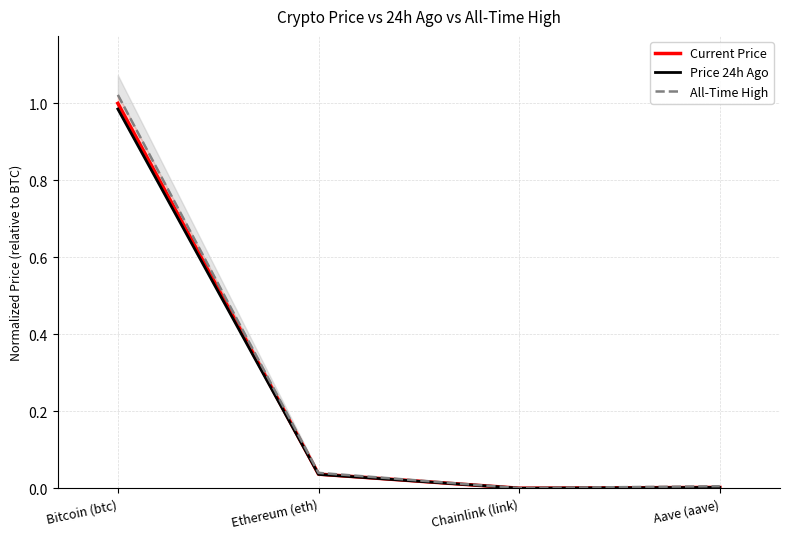

List the series in order of their overall mean, lowest first.

Price 24h Ago, Current Price, All-Time High